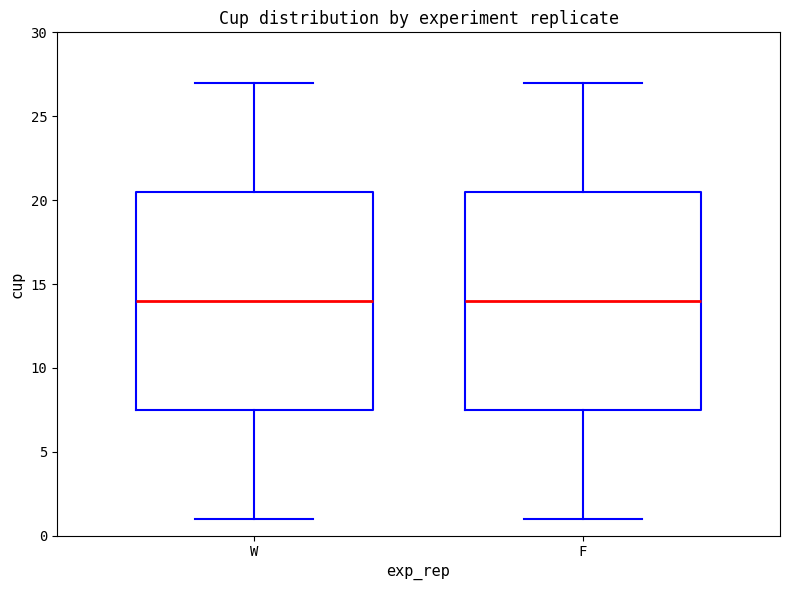

Reading left to right, transcribe this box plot: for each box, give where its median line is, the range the box spans, and where its two whiskers end, as read against the y-axis. The values are not printed on the chart, so give them approximately, as read against the axis.

W: median 14.0, box 7.5 to 20.5, whiskers 1.0 to 27.0
F: median 14.0, box 7.5 to 20.5, whiskers 1.0 to 27.0